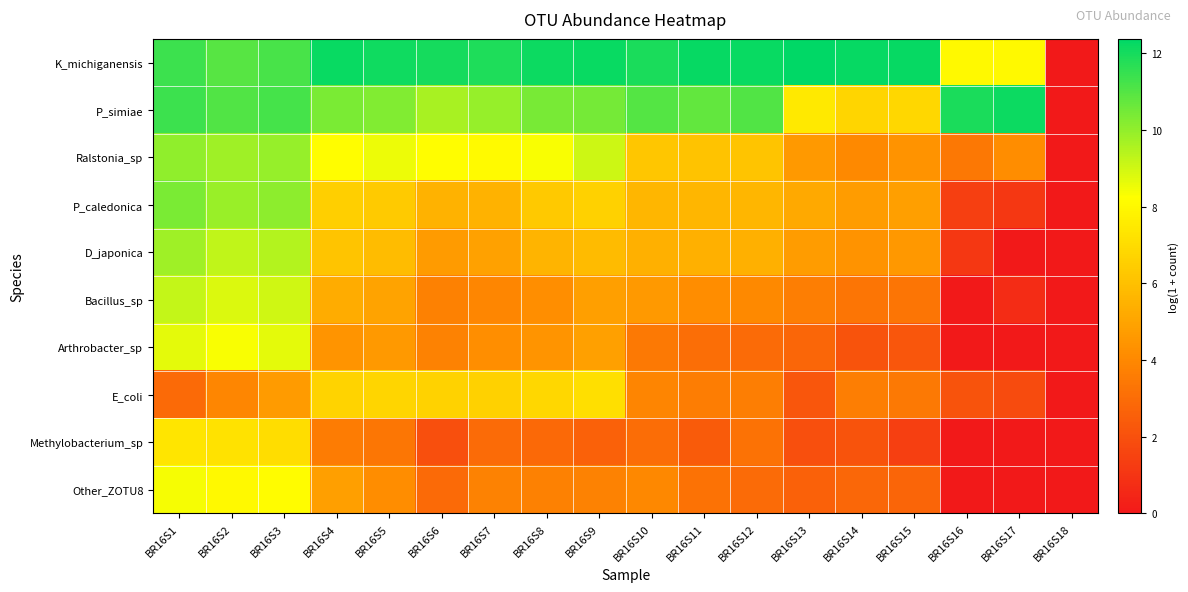

Count the number of data series in this chart.

10